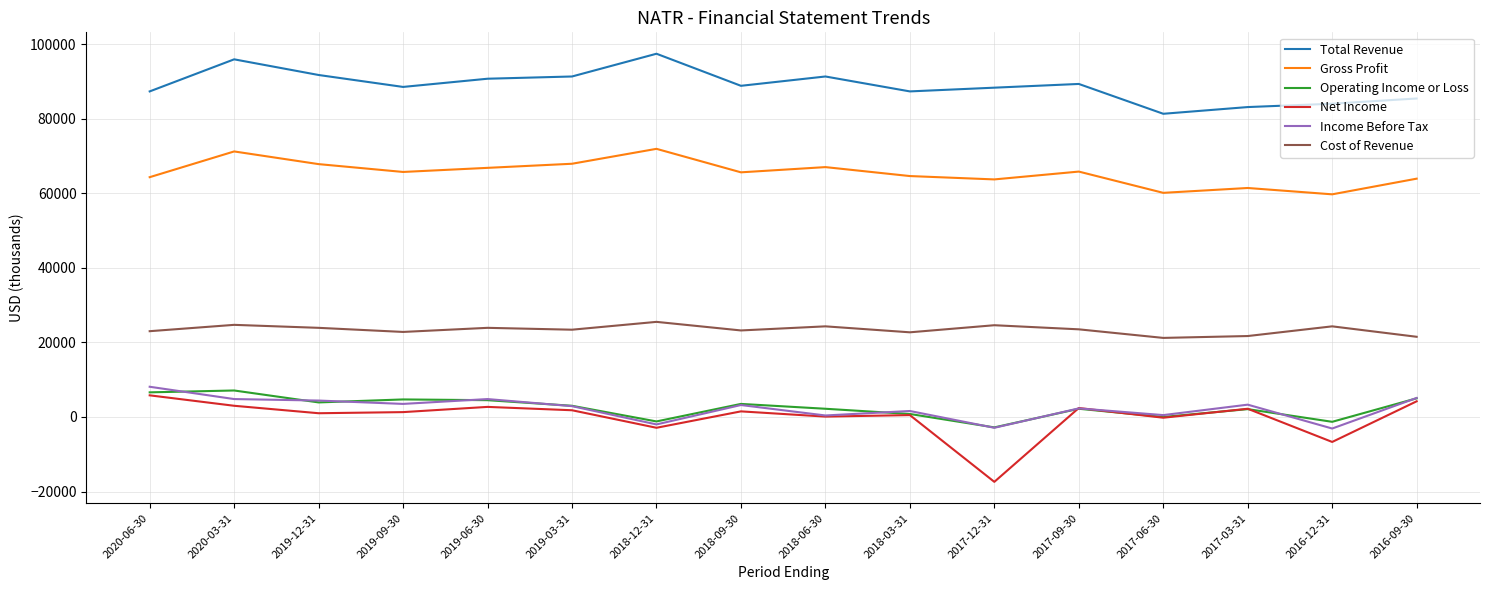

Which series has the widest spread of values?

Net Income